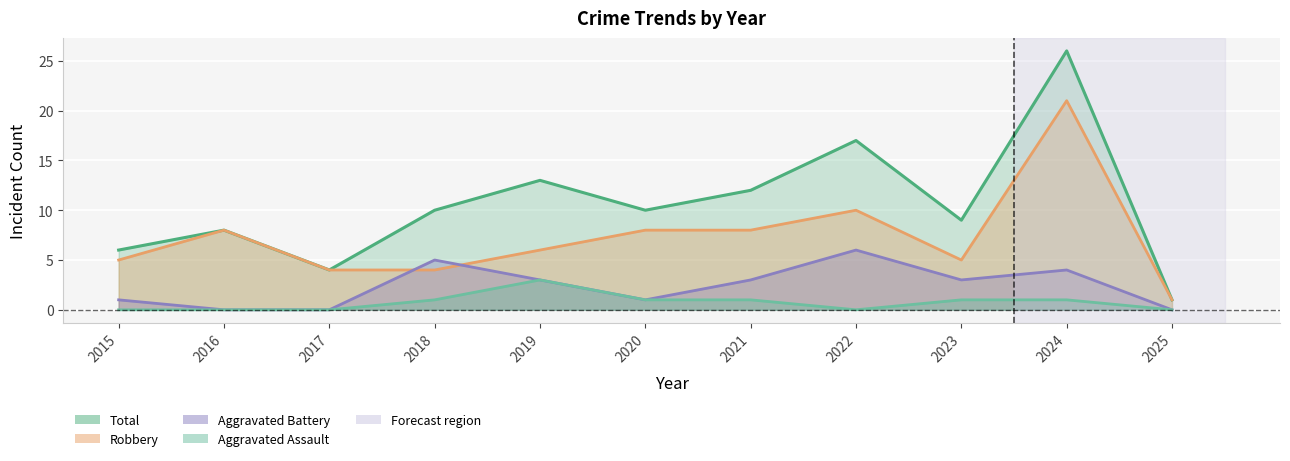

Rank the series by their maximum value, from lowest to highest.

Aggravated Assault, Aggravated Battery, Robbery, Total